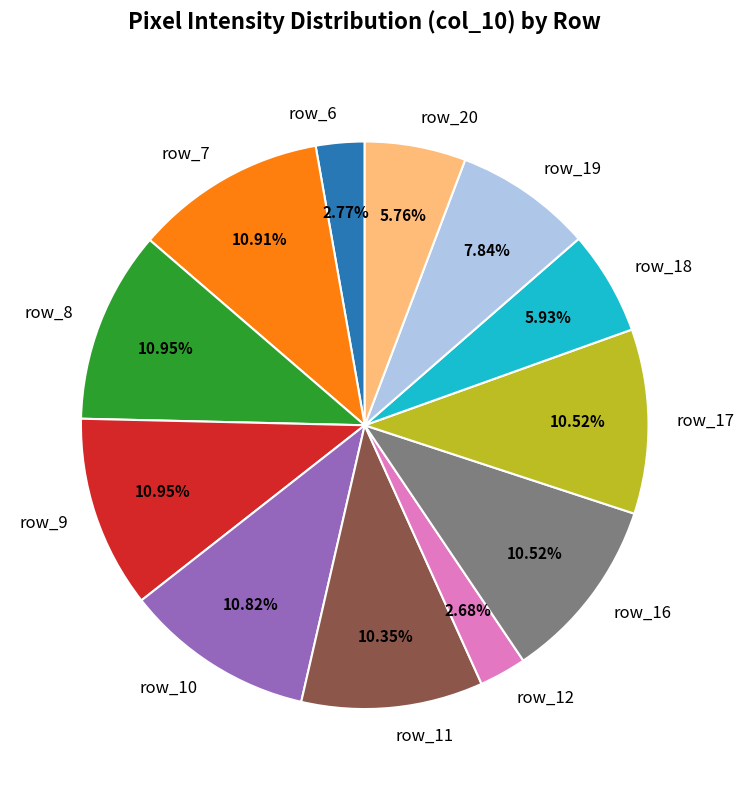

Does row_9 represent more than half of the total?

No